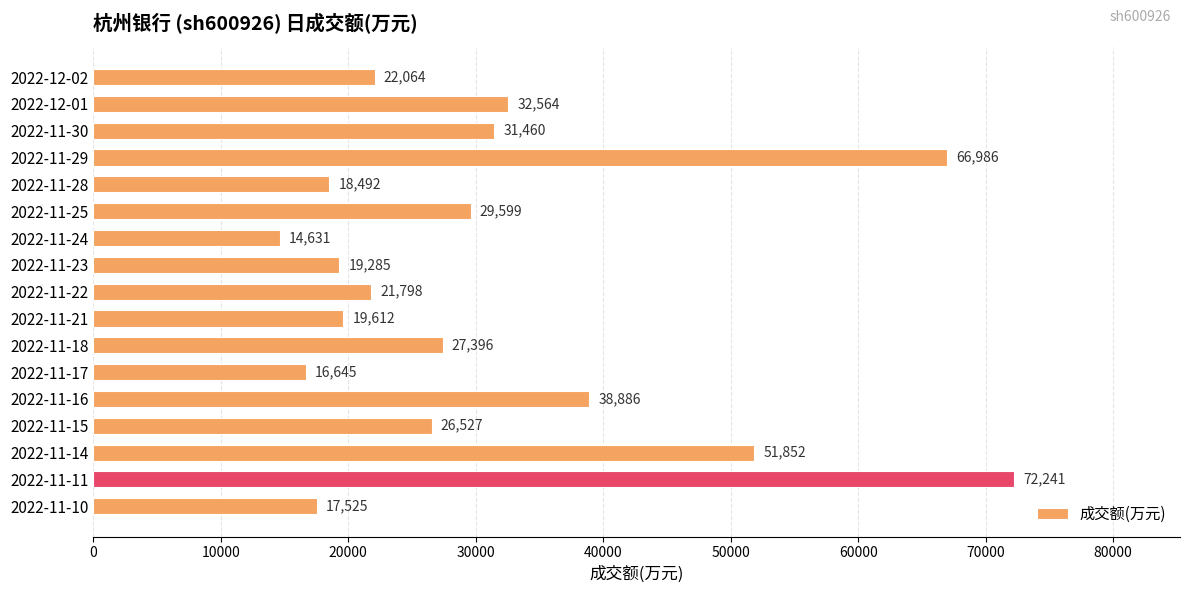

Approximately how many times larger is the value at 2022-12-01 compared to 2022-11-29?

0.5